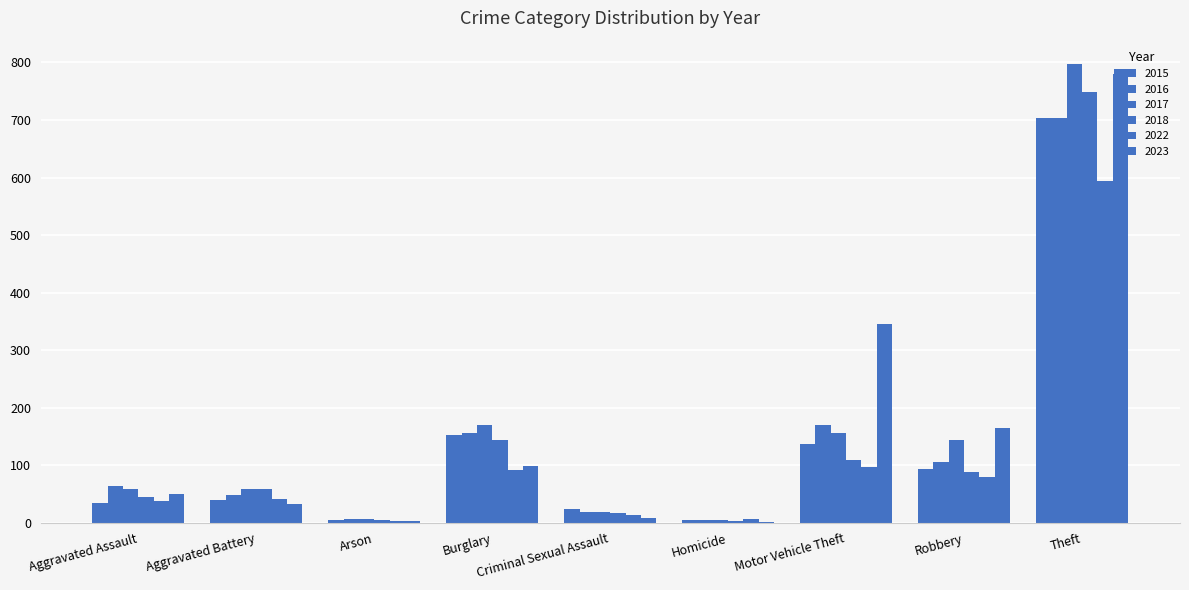

Count the number of categories in the chart.

9